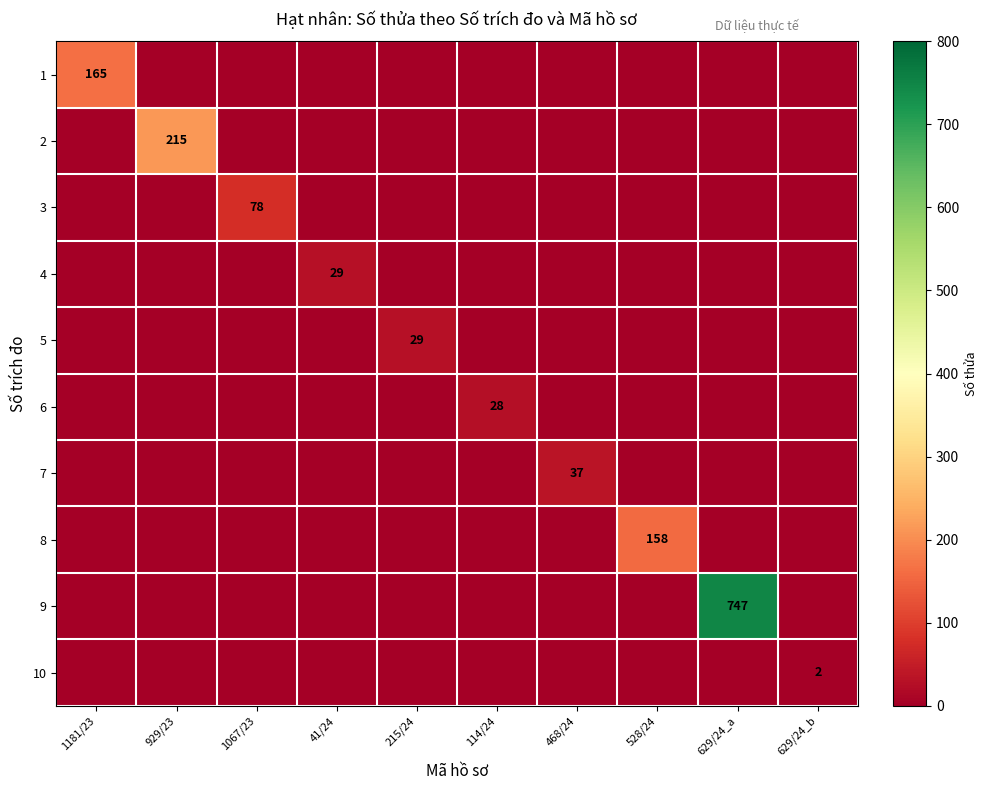

What is the difference between the highest and lowest values at 114/24?

28